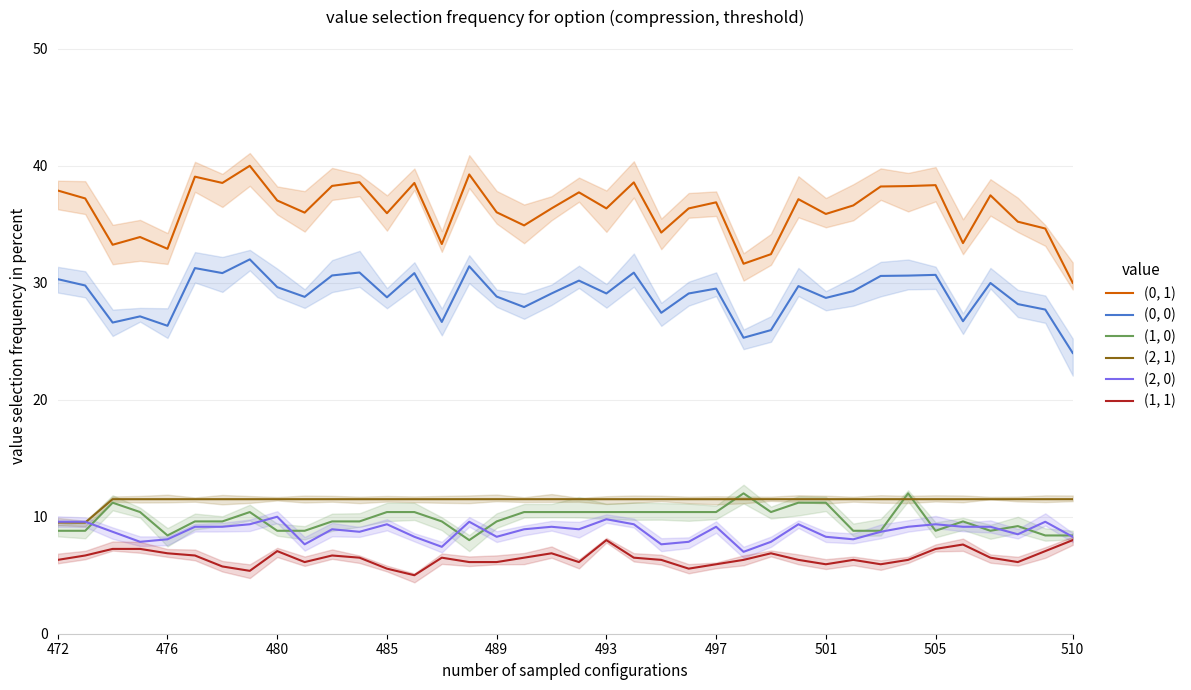

Reading left to right, what are all the values shown in this chart?

(0, 1): 37.9	37.2	33.2	33.9	32.9	39.1	38.5	40.0	37.0	36.0	38.3	38.6	35.9	38.5	33.3	39.3	36.0	34.9	36.4	37.7	36.4	38.6	34.3	36.4	36.9	31.6	32.4	37.1	35.9	36.6	38.2	38.3	38.3	33.4	37.5	35.2	34.6	30.0
(0, 0): 30.3	29.8	26.6	27.1	26.3	31.3	30.8	32.0	29.6	28.8	30.6	30.9	28.8	30.8	26.6	31.4	28.8	27.9	29.1	30.2	29.1	30.9	27.4	29.1	29.5	25.3	26.0	29.7	28.7	29.3	30.6	30.6	30.7	26.7	30.0	28.2	27.7	24.0
(1, 0): 8.8	8.8	11.2	10.4	8.4	9.6	9.6	10.4	8.8	8.8	9.6	9.6	10.4	10.4	9.6	8.0	9.6	10.4	10.4	10.4	10.4	10.4	10.4	10.4	10.4	12.0	10.4	11.2	11.2	8.8	8.8	12.0	8.8	9.6	8.8	9.2	8.4	8.4
(2, 1): 9.5	9.5	11.5	11.5	11.5	11.5	11.5	11.5	11.5	11.5	11.5	11.5	11.5	11.5	11.5	11.5	11.5	11.5	11.5	11.5	11.5	11.5	11.5	11.5	11.5	11.5	11.5	11.5	11.5	11.5	11.5	11.5	11.5	11.5	11.5	11.5	11.5	11.5
(2, 0): 9.6	9.6	8.7	7.9	8.1	9.1	9.1	9.4	10.0	7.6	8.9	8.7	9.4	8.3	7.4	9.6	8.3	8.9	9.1	8.9	9.8	9.4	7.6	7.9	9.1	7.0	7.9	9.4	8.3	8.1	8.7	9.1	9.4	9.1	9.1	8.5	9.6	8.3
(1, 1): 6.3	6.7	7.2	7.2	6.9	6.7	5.7	5.4	7.1	6.1	6.7	6.5	5.6	5.0	6.5	6.1	6.1	6.5	6.9	6.1	8.0	6.5	6.3	5.6	5.9	6.3	6.9	6.3	5.9	6.3	5.9	6.3	7.2	7.6	6.5	6.1	7.1	8.0